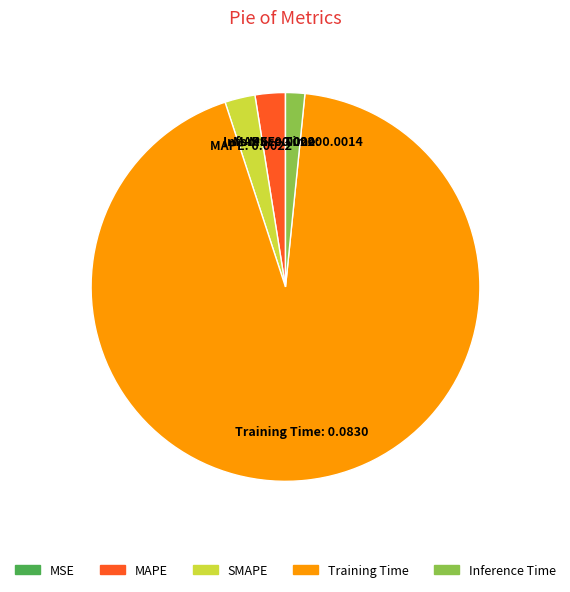

Is it true that MAPE is 17% of the pie?

False